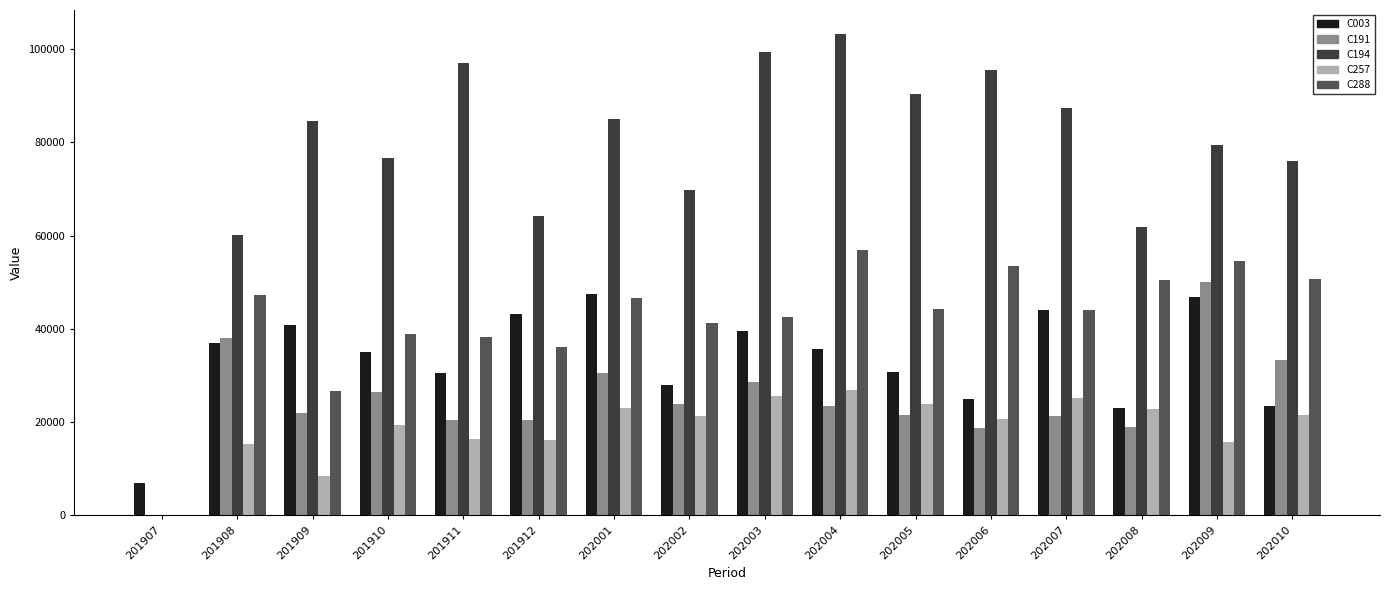

How many groups of bars are there?

16